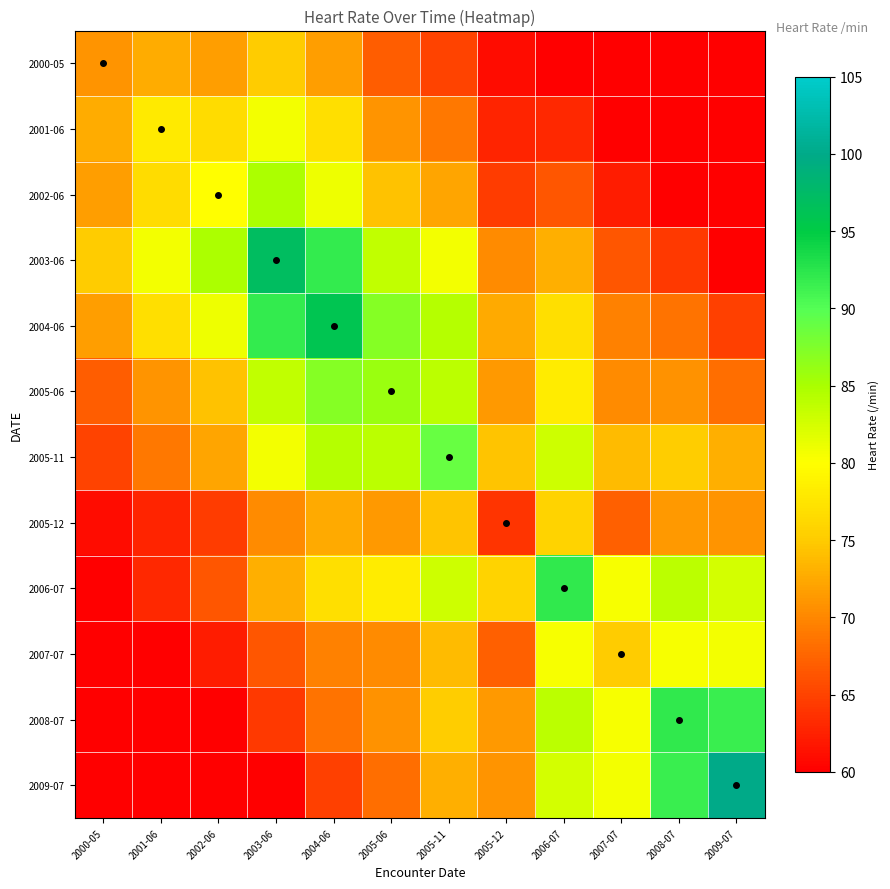

At 2005-06, list the series in order from largest to smallest.

2004-06, 2005-06, 2005-11, 2003-06, 2006-07, 2002-06, 2005-12, 2001-06, 2008-07, 2007-07, 2009-07, 2000-05